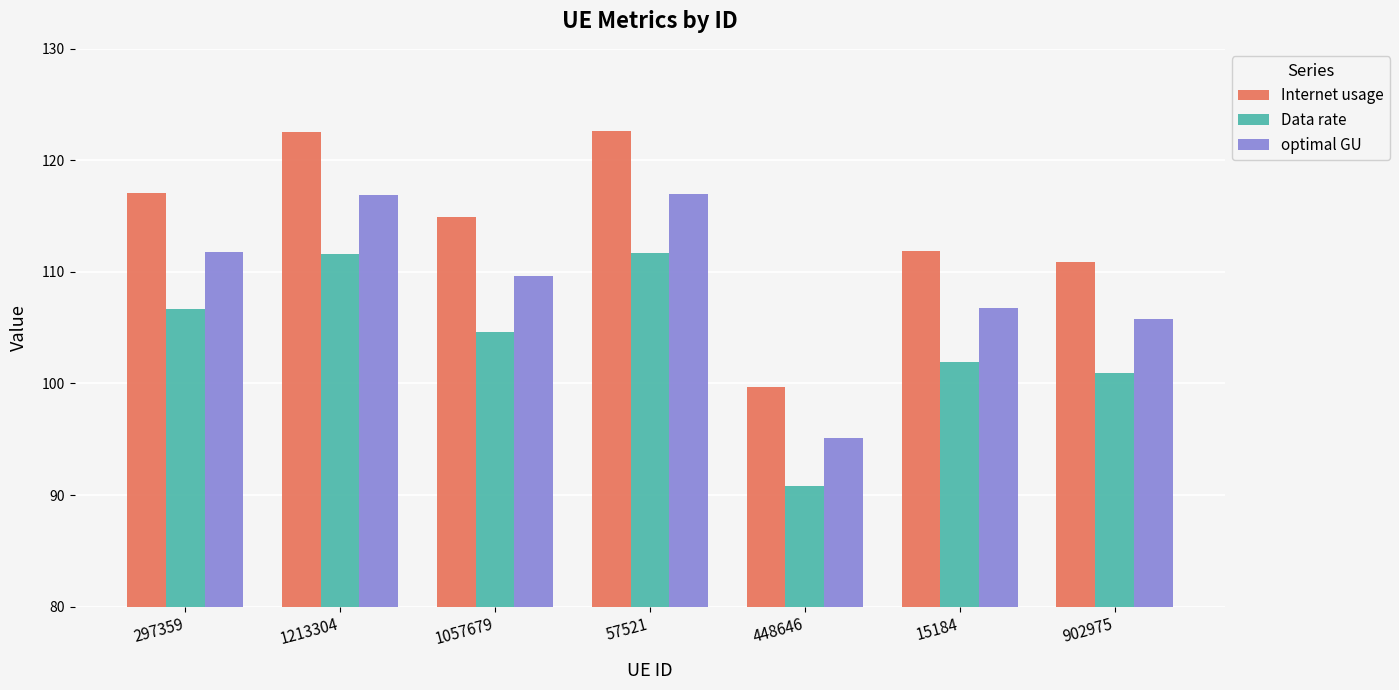

Which series has the largest total across all categories?

Internet usage